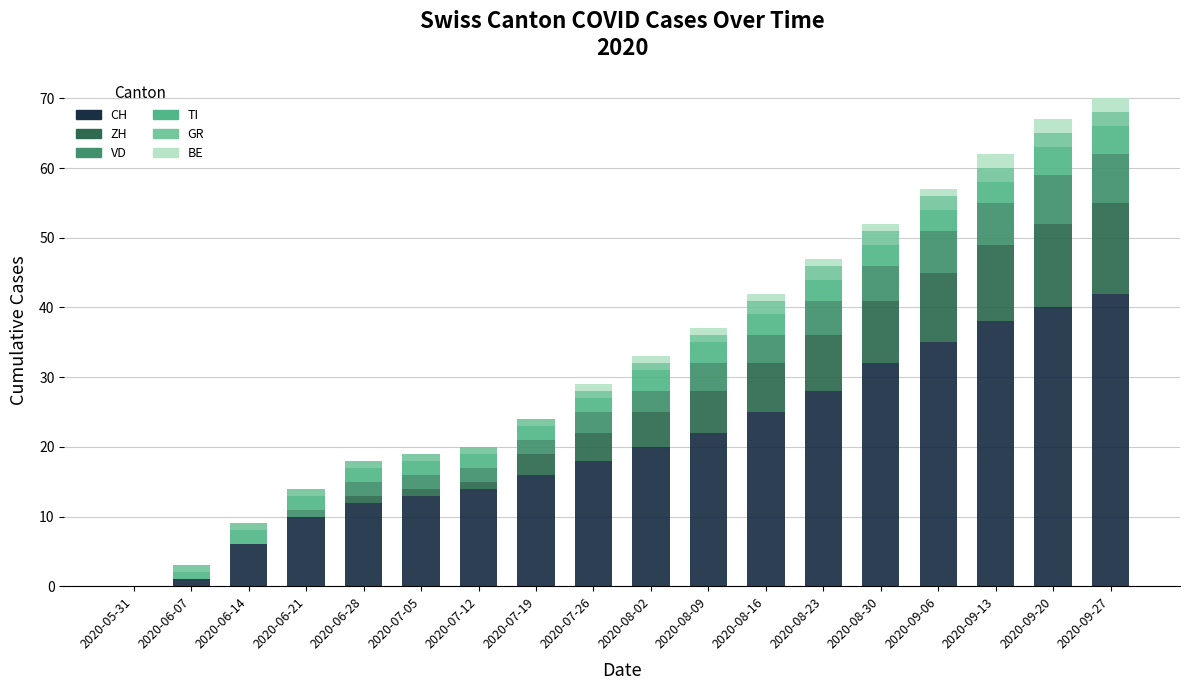

What is the difference between the maximum and minimum values in the BE series?

2